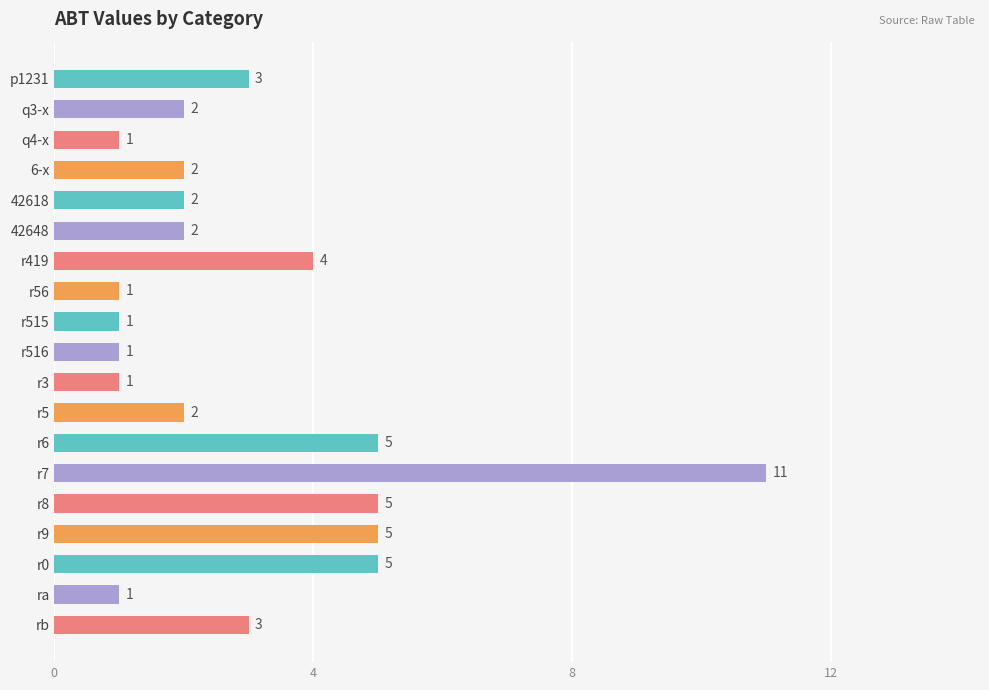

Between r7 and q3-x, which is larger?

r7